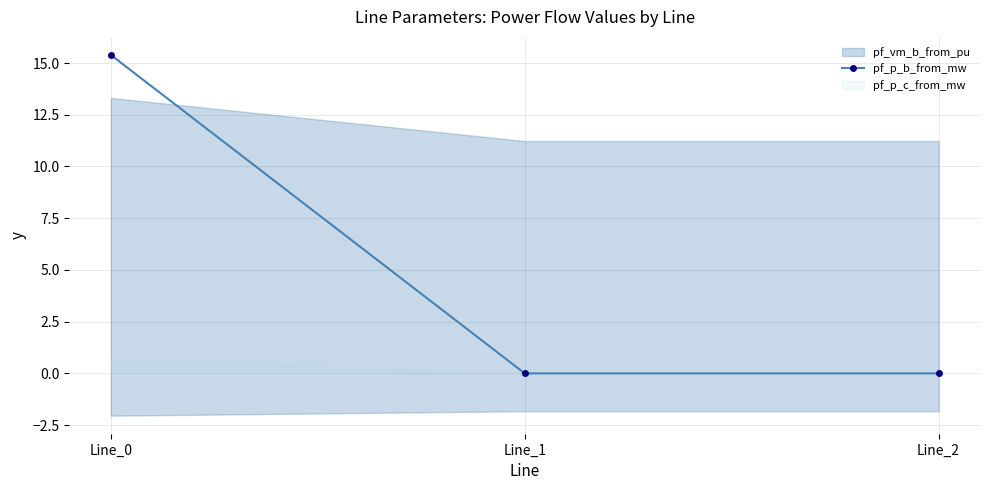

The pf_p_b_from_mw series shows 0.0 at Line_2. True or false?

True